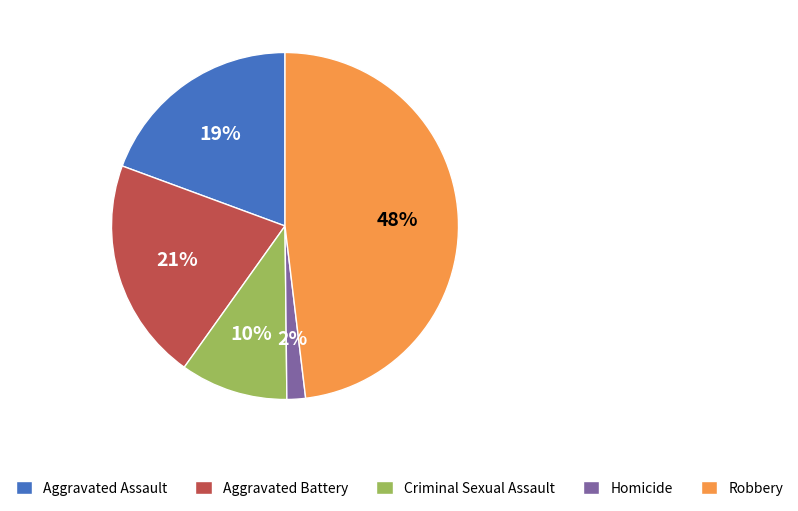

What percentage is the Aggravated Battery slice, to the nearest percent?

21%